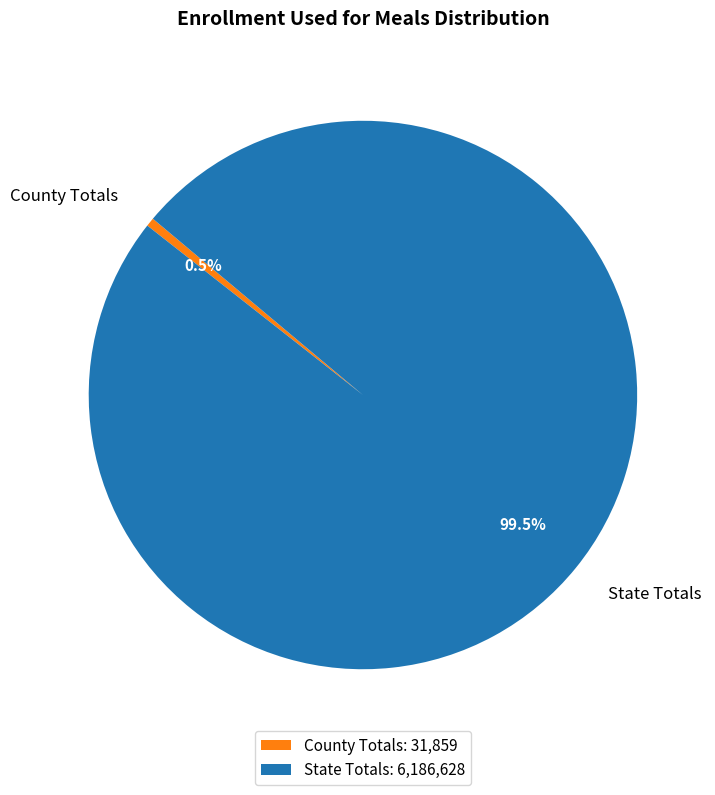

Approximately how many times larger is the value at State Totals compared to County Totals?

194.2